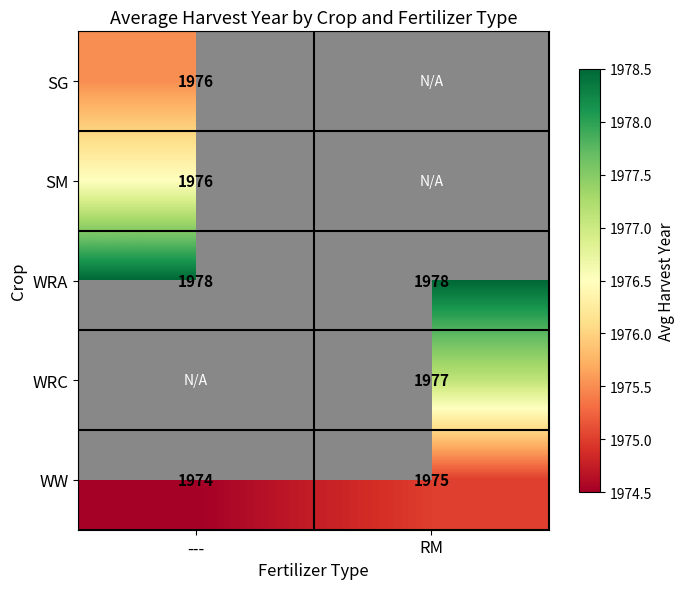

Is it true that WW equals 1359.3 at ---?

False